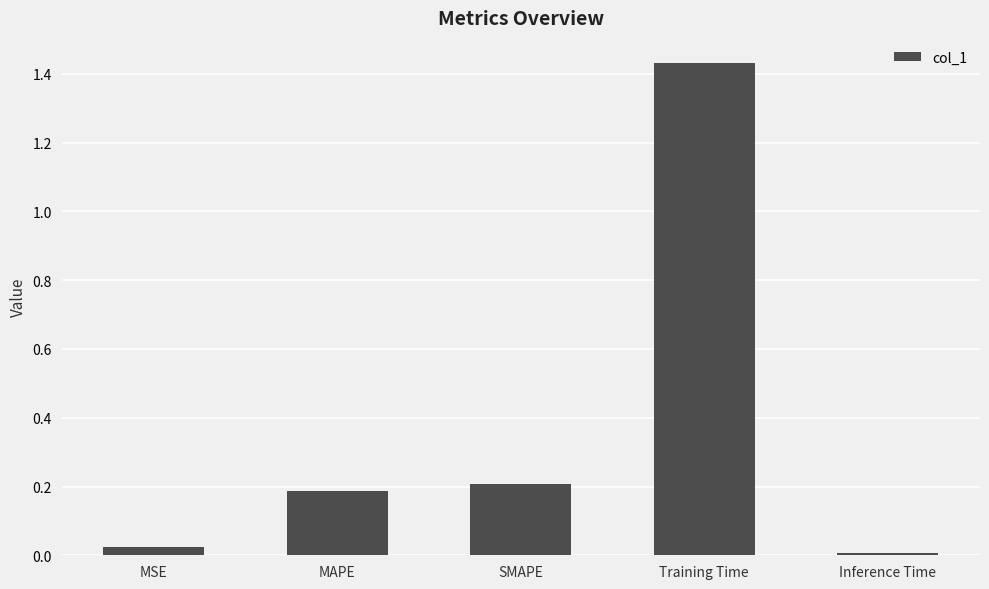

True or false: the data shows 0.0 at MAPE.

False